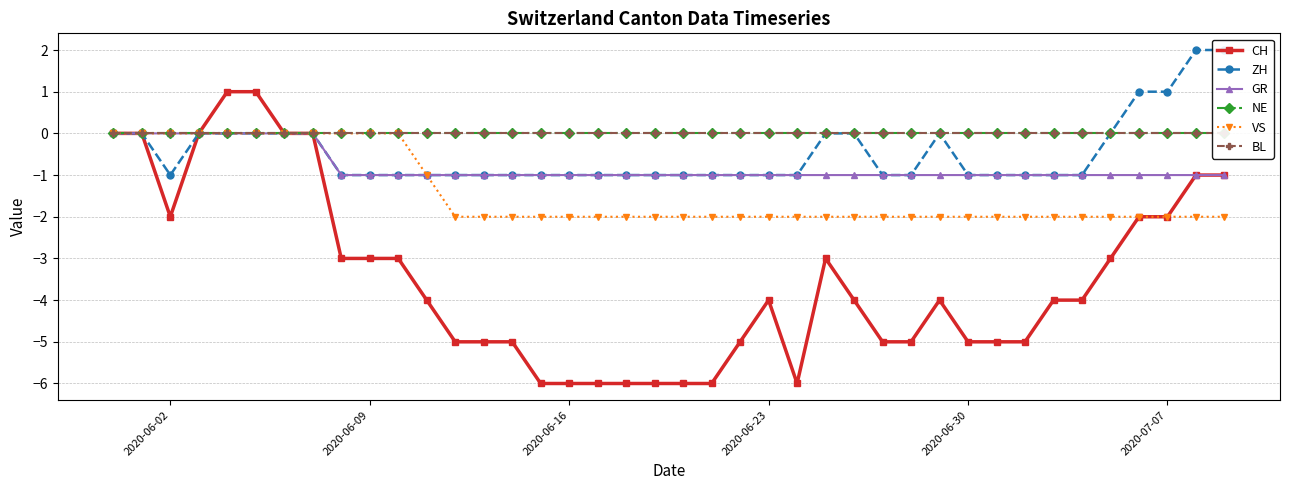

Count the ZH values in the range -1 to 0.

36